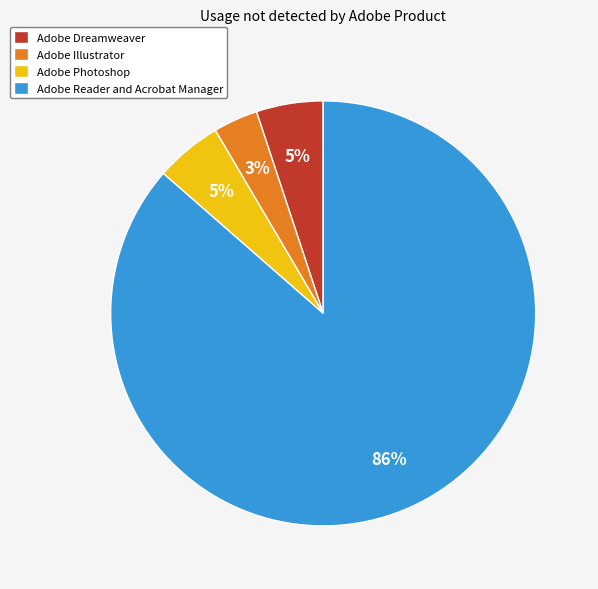

What percentage is the Adobe Illustrator slice, to the nearest percent?

3%